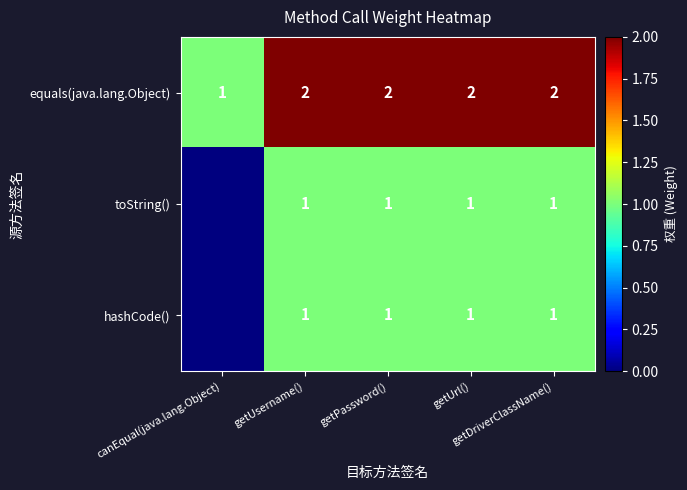

What is the sum of the hashCode() values at getDriverClassName() and getPassword()?

2